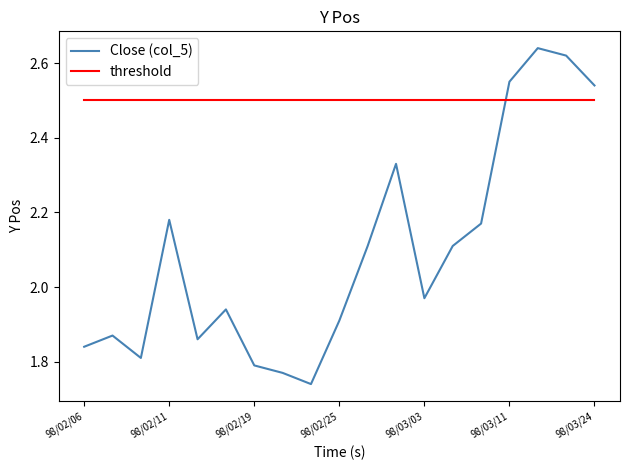

After their last crossing, which series has the higher values: Close (col_5) or threshold?

Close (col_5)